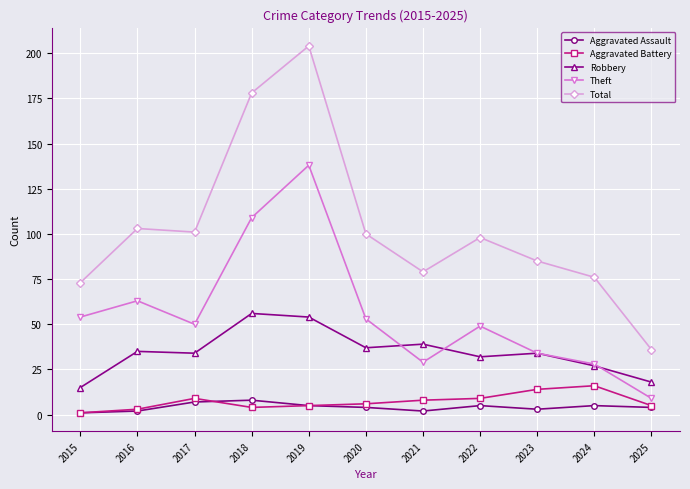

How many lines are shown in the chart?

5